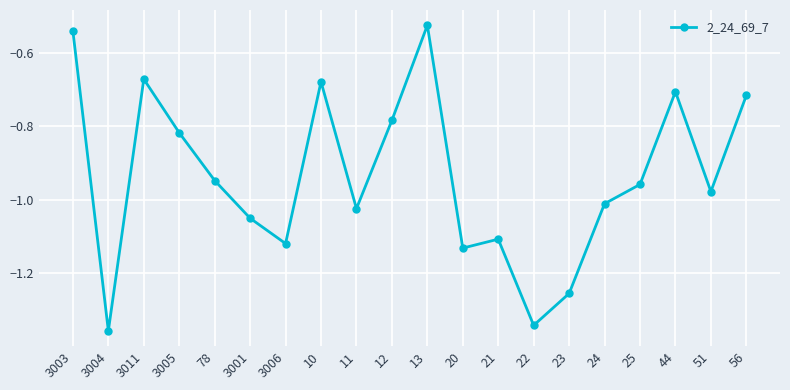

How many points are lower than both their immediate neighbors (excluding endpoints)?

6